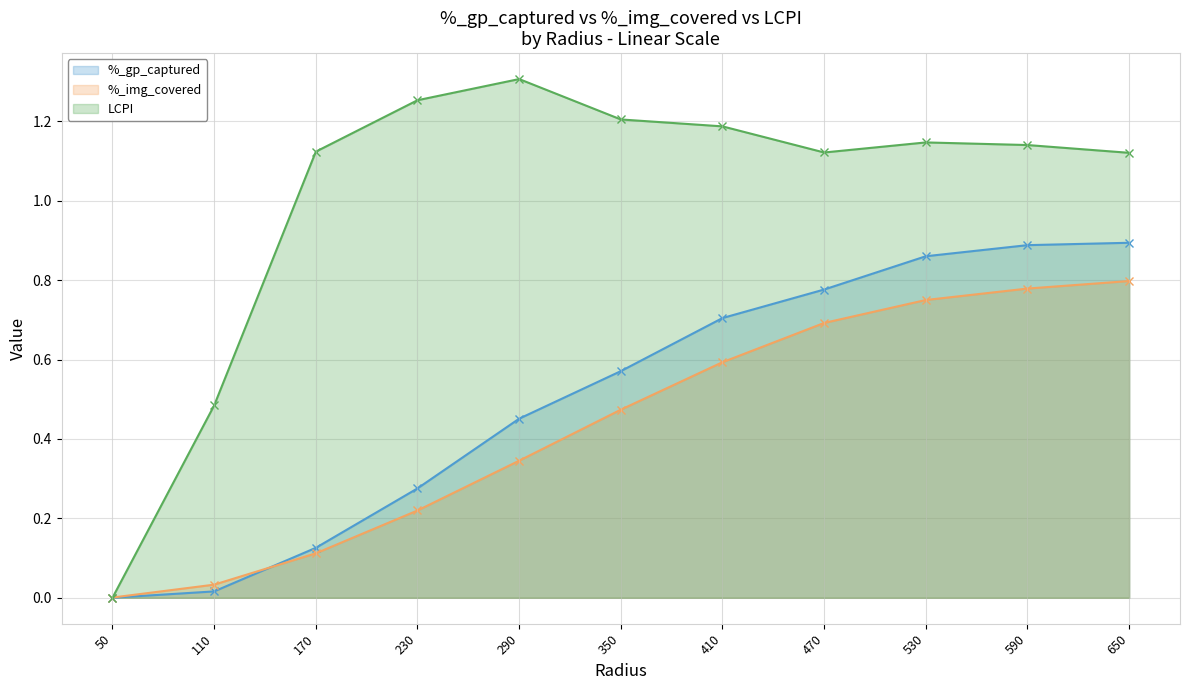

The %_gp_captured series shows 0.2 at 170. True or false?

False